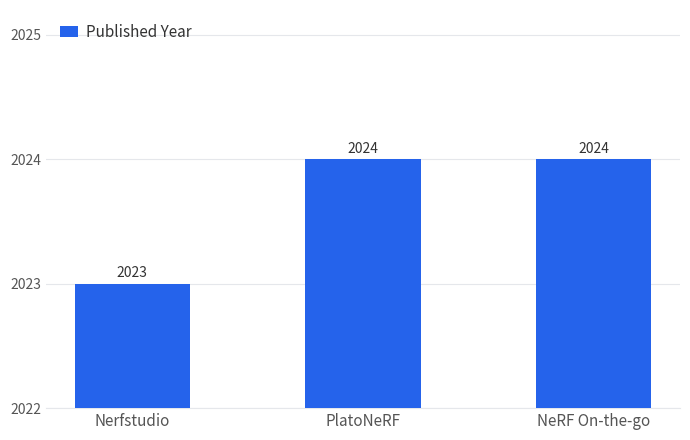

How many data points are less than 2024?

1